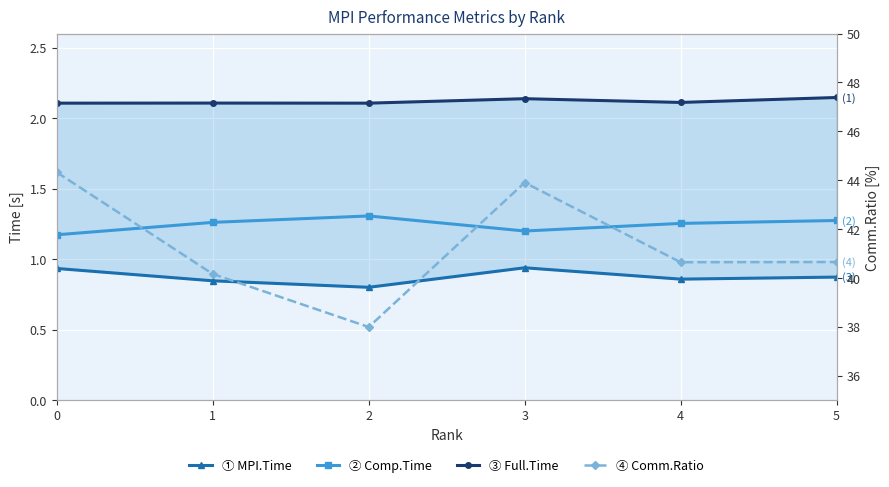

Which series has the largest total across all categories?

Comm.Ratio